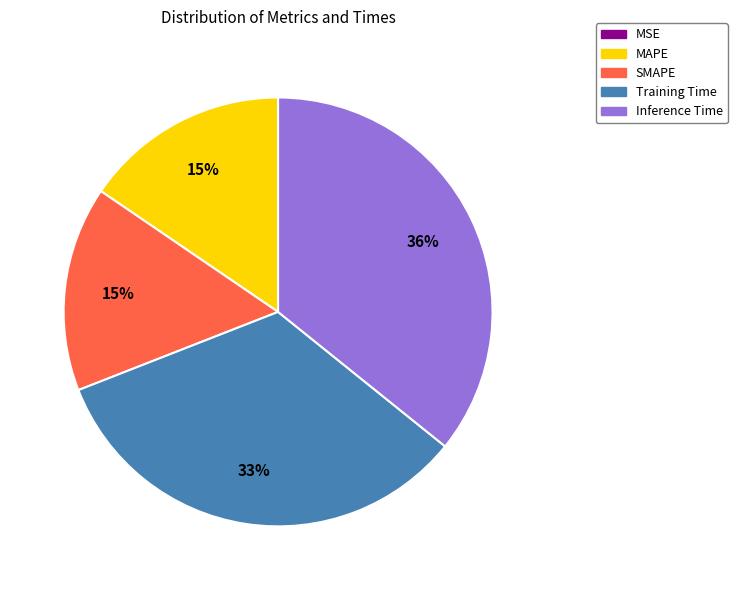

The SMAPE slice represents 15% of the pie. True or false?

True